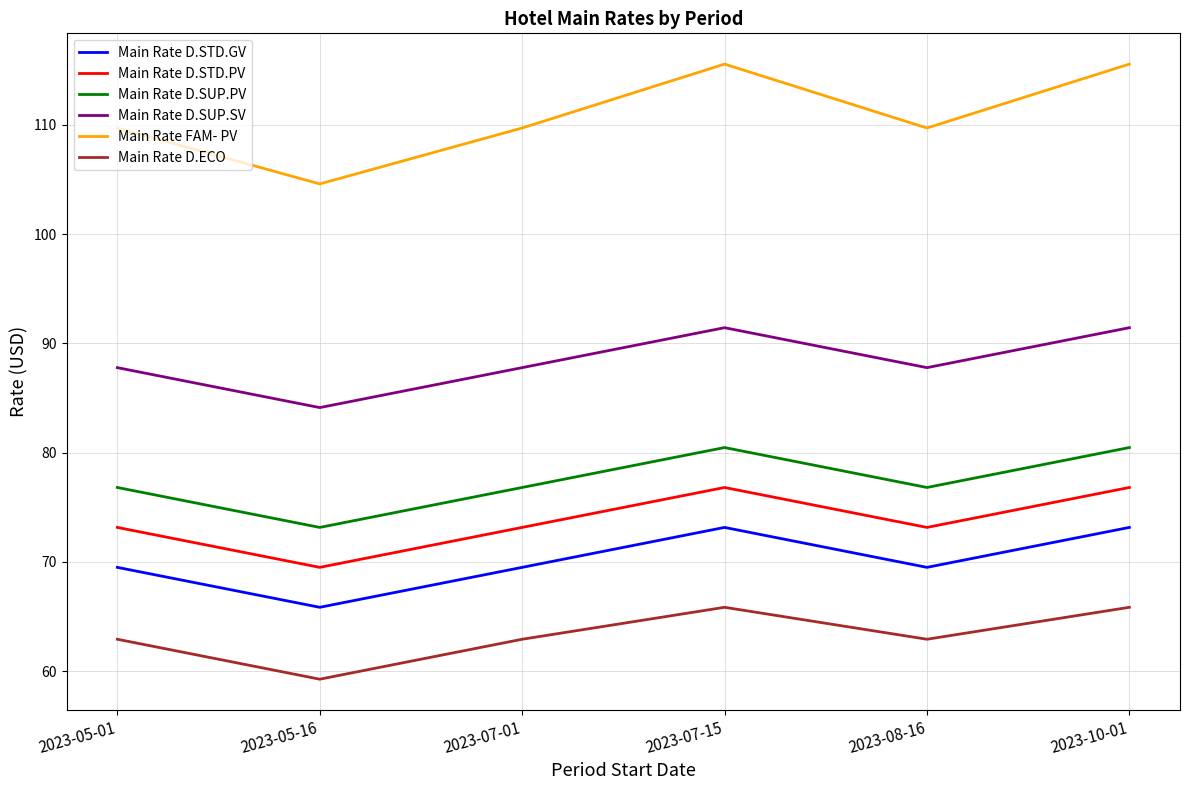

True or false: Main Rate D.STD.GV has a value of 69.5 at 2023-05-01.

True